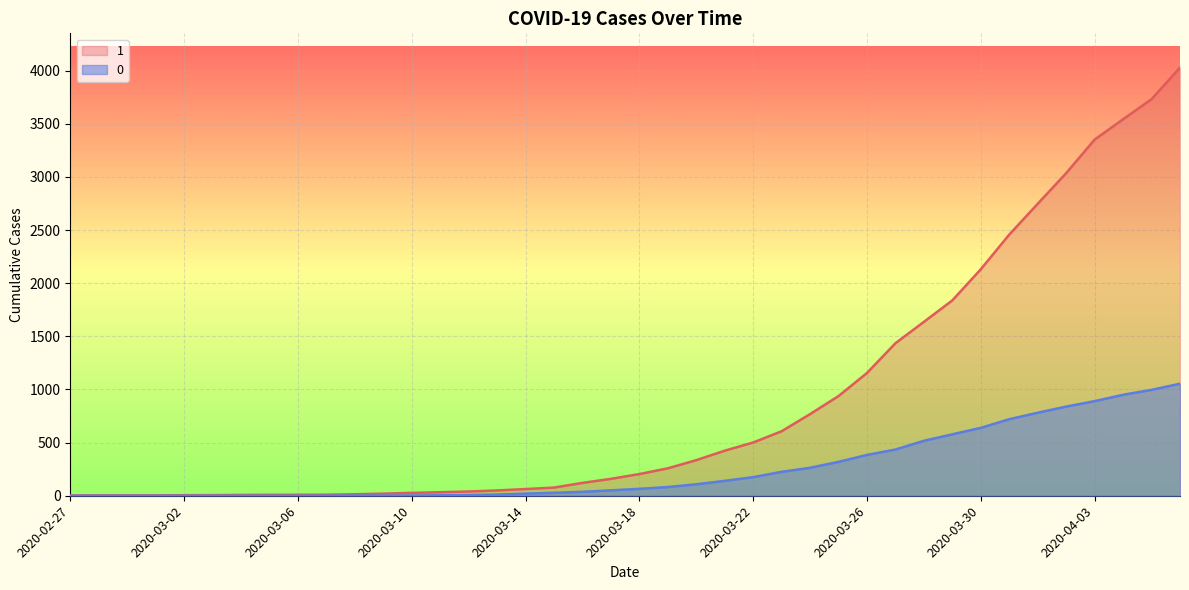

Which series has the largest total across all categories?

1